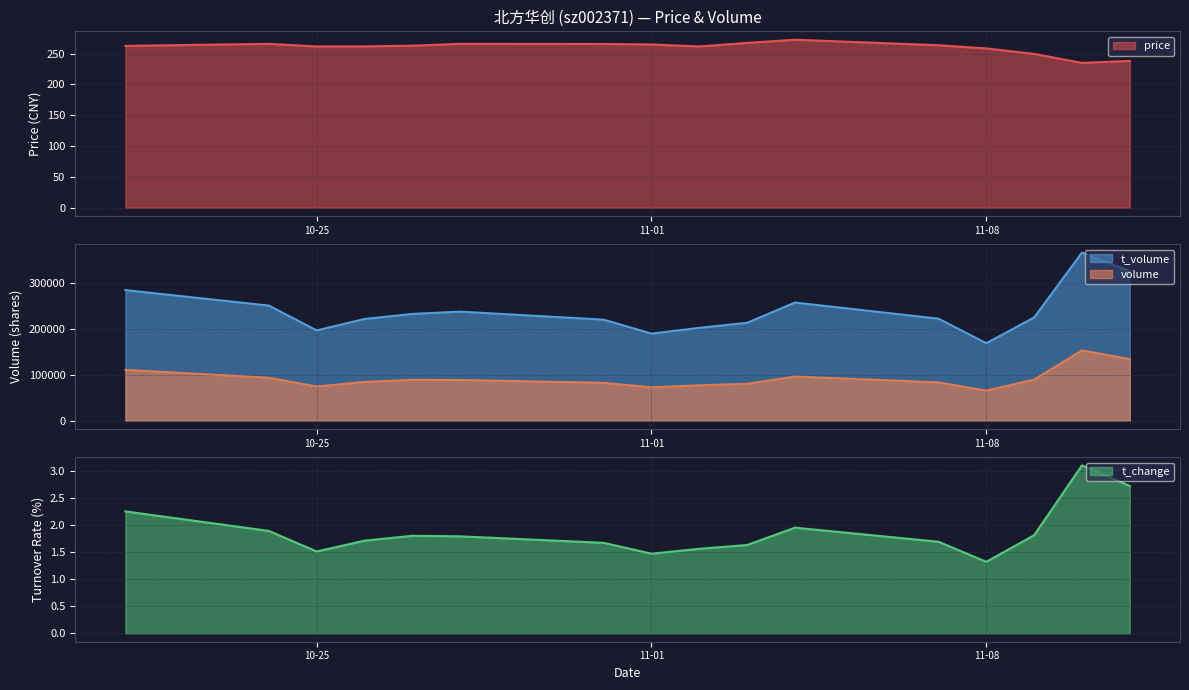

What is the label of the 7th point from the right?

2022-11-03